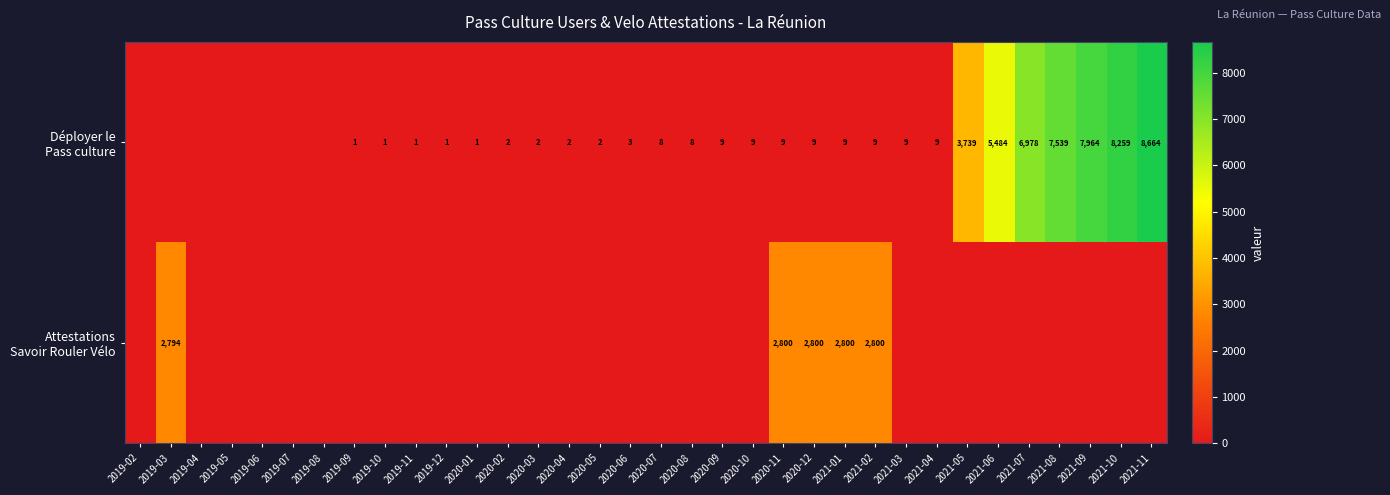

What is the maximum value shown in the chart?

8664